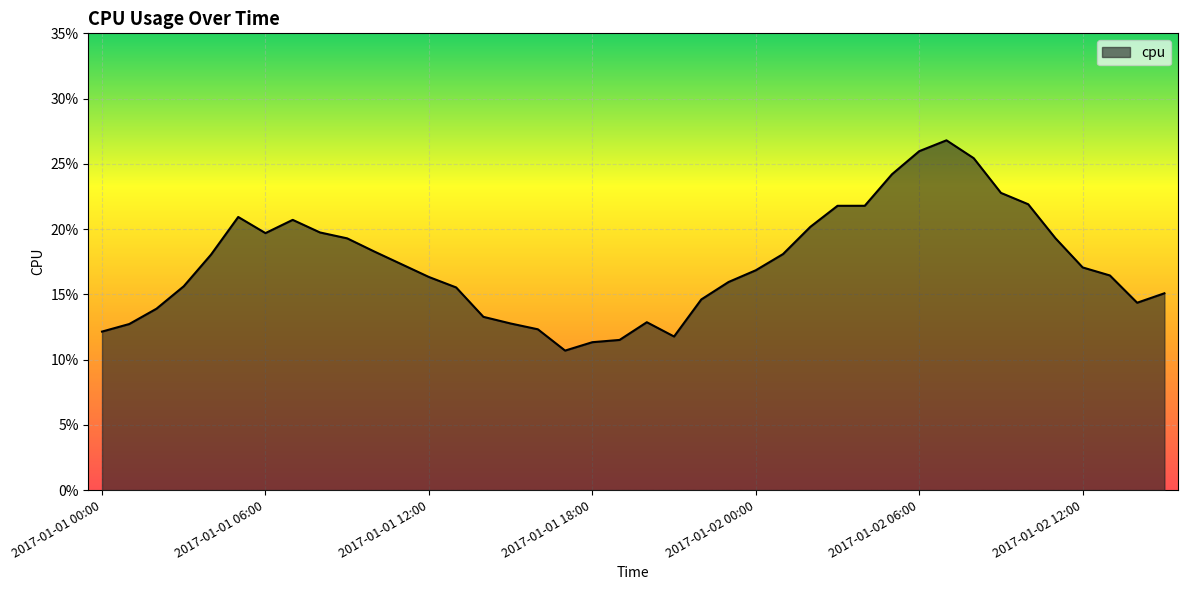

Reading left to right, list all the values displayed in this chart.

2017-01-01 00:00=0.1	2017-01-01 01:00=0.1	2017-01-01 02:00=0.1	2017-01-01 03:00=0.2	2017-01-01 04:00=0.2	2017-01-01 05:00=0.2	2017-01-01 06:00=0.2	2017-01-01 07:00=0.2	2017-01-01 08:00=0.2	2017-01-01 09:00=0.2	2017-01-01 10:00=0.2	2017-01-01 11:00=0.2	2017-01-01 12:00=0.2	2017-01-01 13:00=0.2	2017-01-01 14:00=0.1	2017-01-01 15:00=0.1	2017-01-01 16:00=0.1	2017-01-01 17:00=0.1	2017-01-01 18:00=0.1	2017-01-01 19:00=0.1	2017-01-01 20:00=0.1	2017-01-01 21:00=0.1	2017-01-01 22:00=0.1	2017-01-01 23:00=0.2	2017-01-02 00:00=0.2	2017-01-02 01:00=0.2	2017-01-02 02:00=0.2	2017-01-02 03:00=0.2	2017-01-02 04:00=0.2	2017-01-02 05:00=0.2	2017-01-02 06:00=0.3	2017-01-02 07:00=0.3	2017-01-02 08:00=0.3	2017-01-02 09:00=0.2	2017-01-02 10:00=0.2	2017-01-02 11:00=0.2	2017-01-02 12:00=0.2	2017-01-02 13:00=0.2	2017-01-02 14:00=0.1	2017-01-02 15:00=0.2